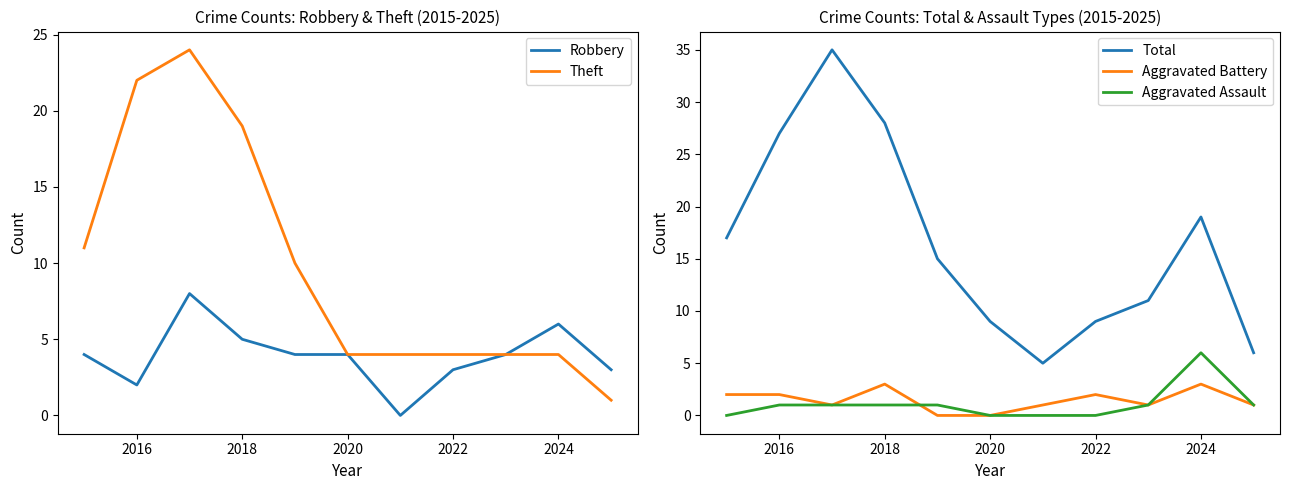

The Total series shows 13 at 2016. True or false?

False